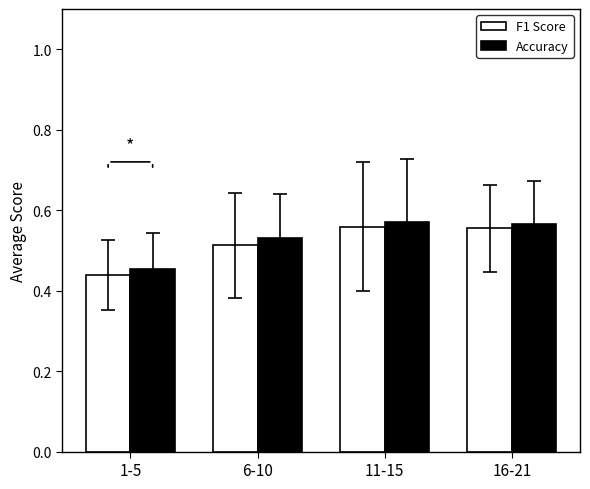

At 6-10, list the series in order from largest to smallest.

Accuracy, F1 Score